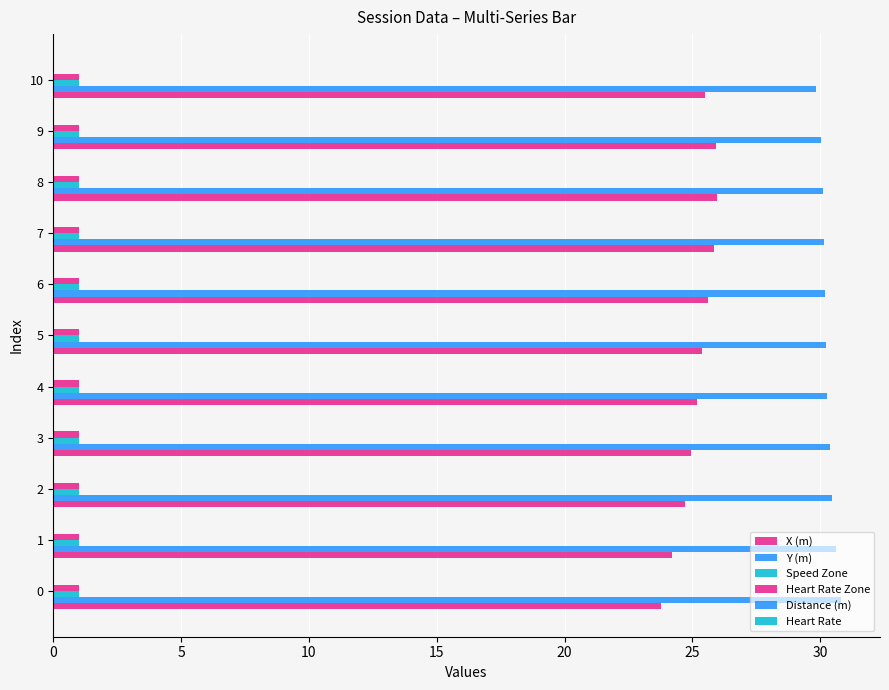

Between 0 and 8, which series saw the biggest shift?

X (m)